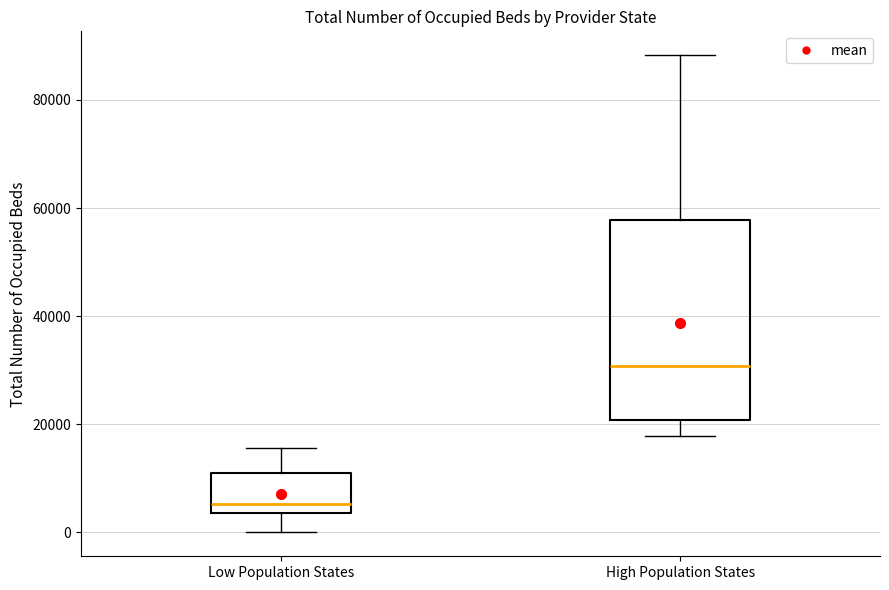

Where does the lower whisker of the box for High Population States end on the y-axis? The values are not printed on the chart, so give them approximately, as read against the axis.

18000